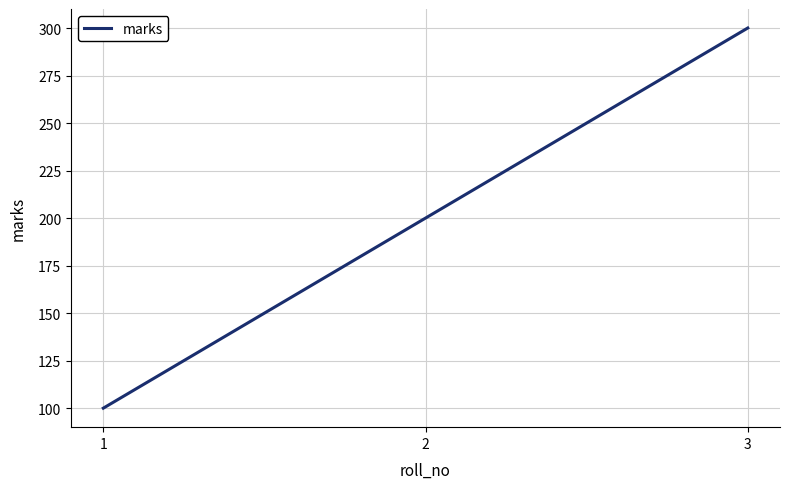

Which label corresponds to the largest value in the chart?

3